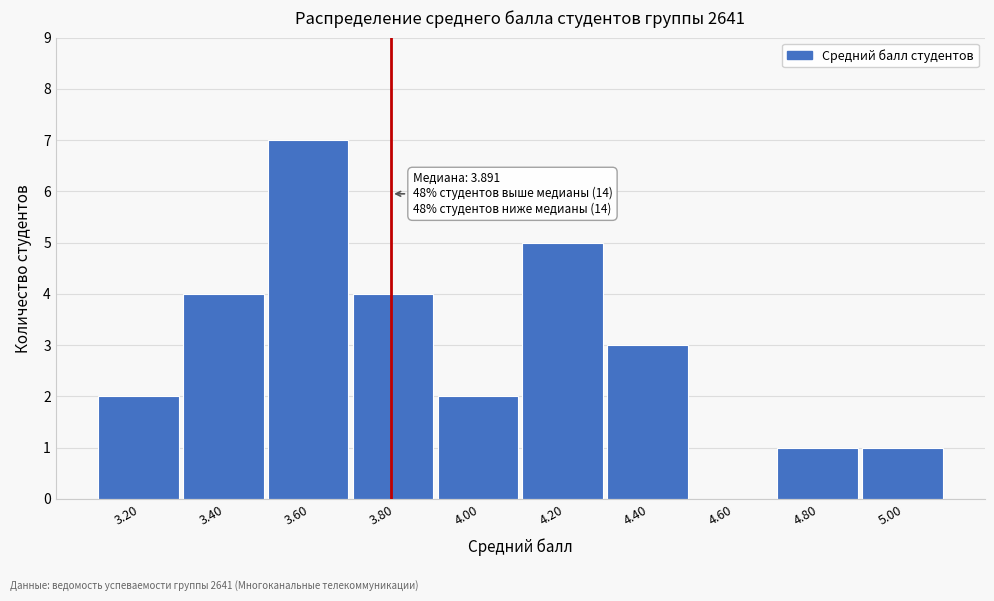

Reading left to right, transcribe all the data shown in this chart.

3.20=2	3.40=4	3.60=7	3.80=4	4.00=2	4.20=5	4.40=3	4.60=0	4.80=1	5.00=1